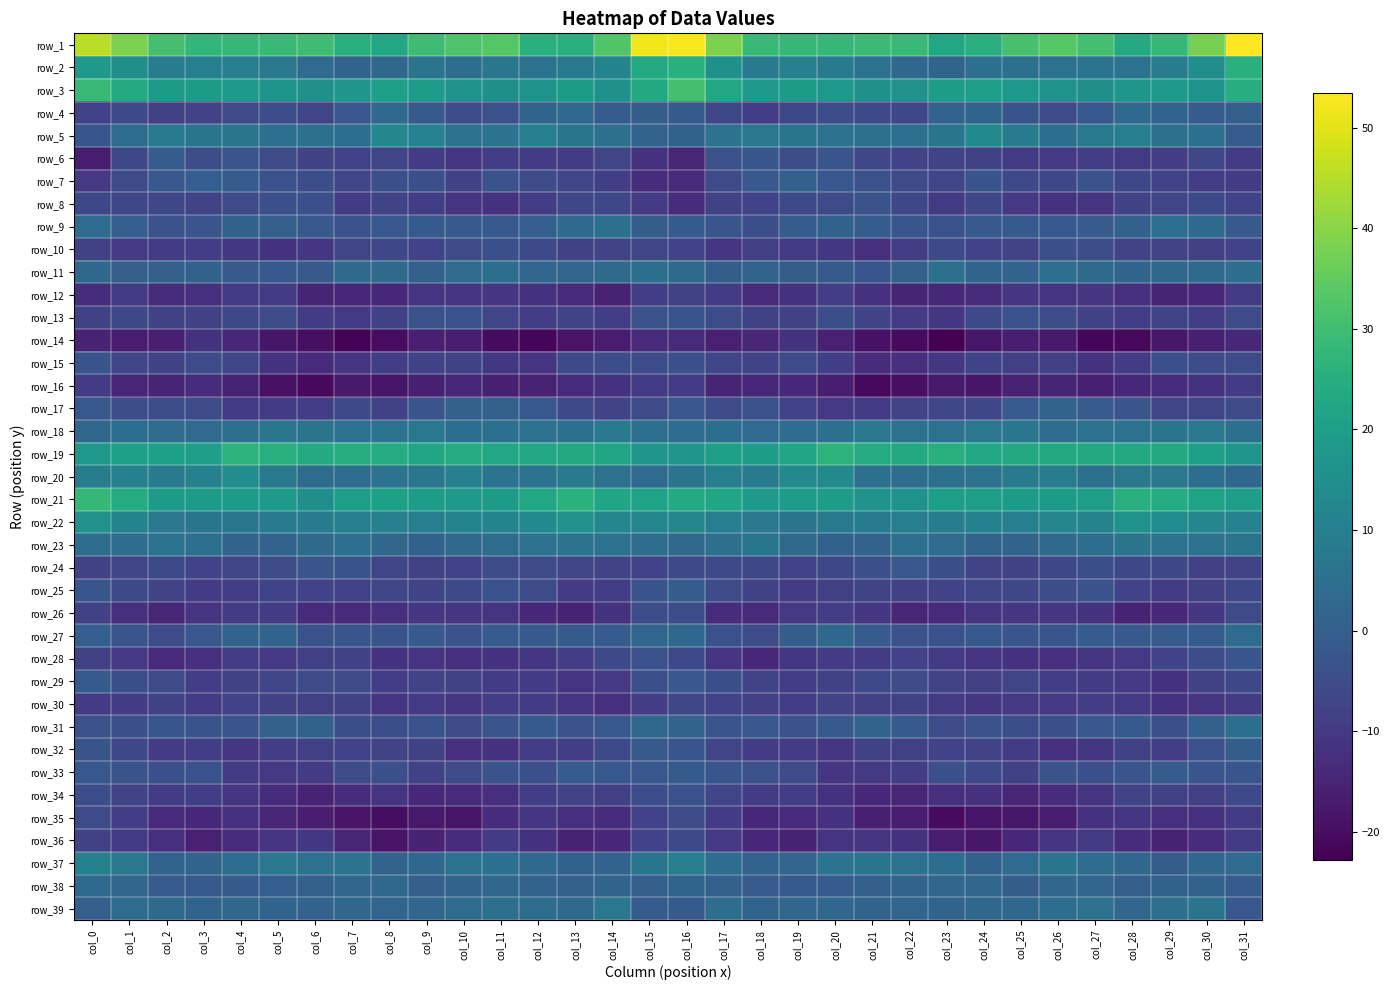

The row_6 series shows -1.2 at col_20. True or false?

False